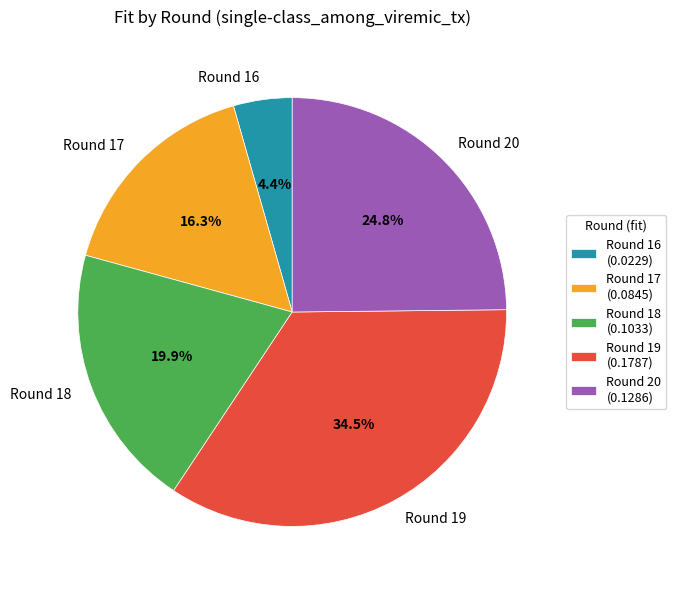

Count the number of slices in the pie.

5